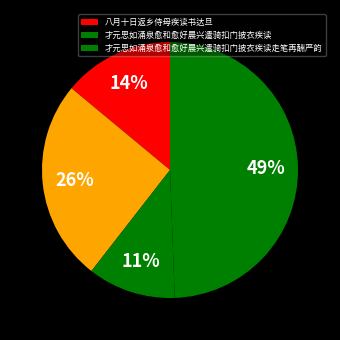

Count the number of slices in the pie.

4